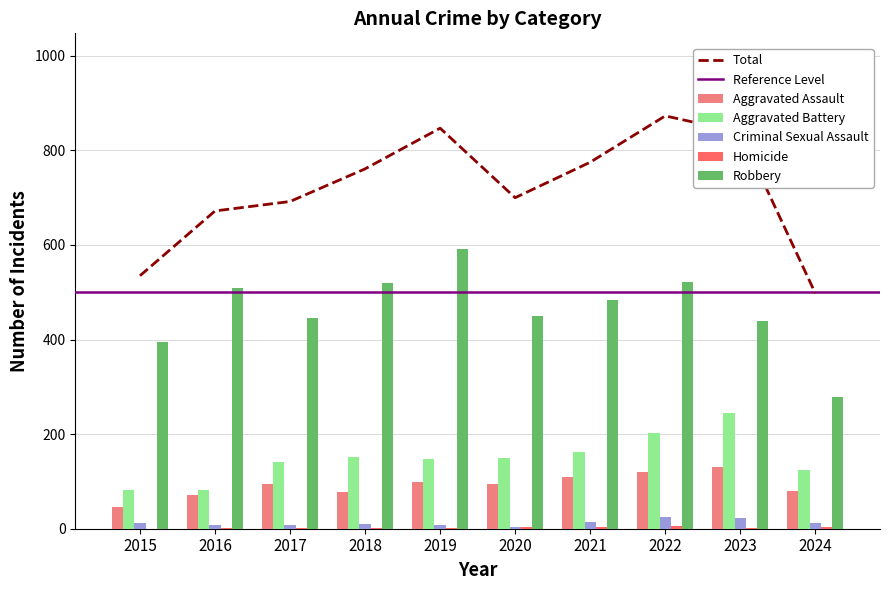

List the labels in order of Aggravated Assault value, largest first.

2023, 2022, 2021, 2019, 2017, 2020, 2024, 2018, 2016, 2015